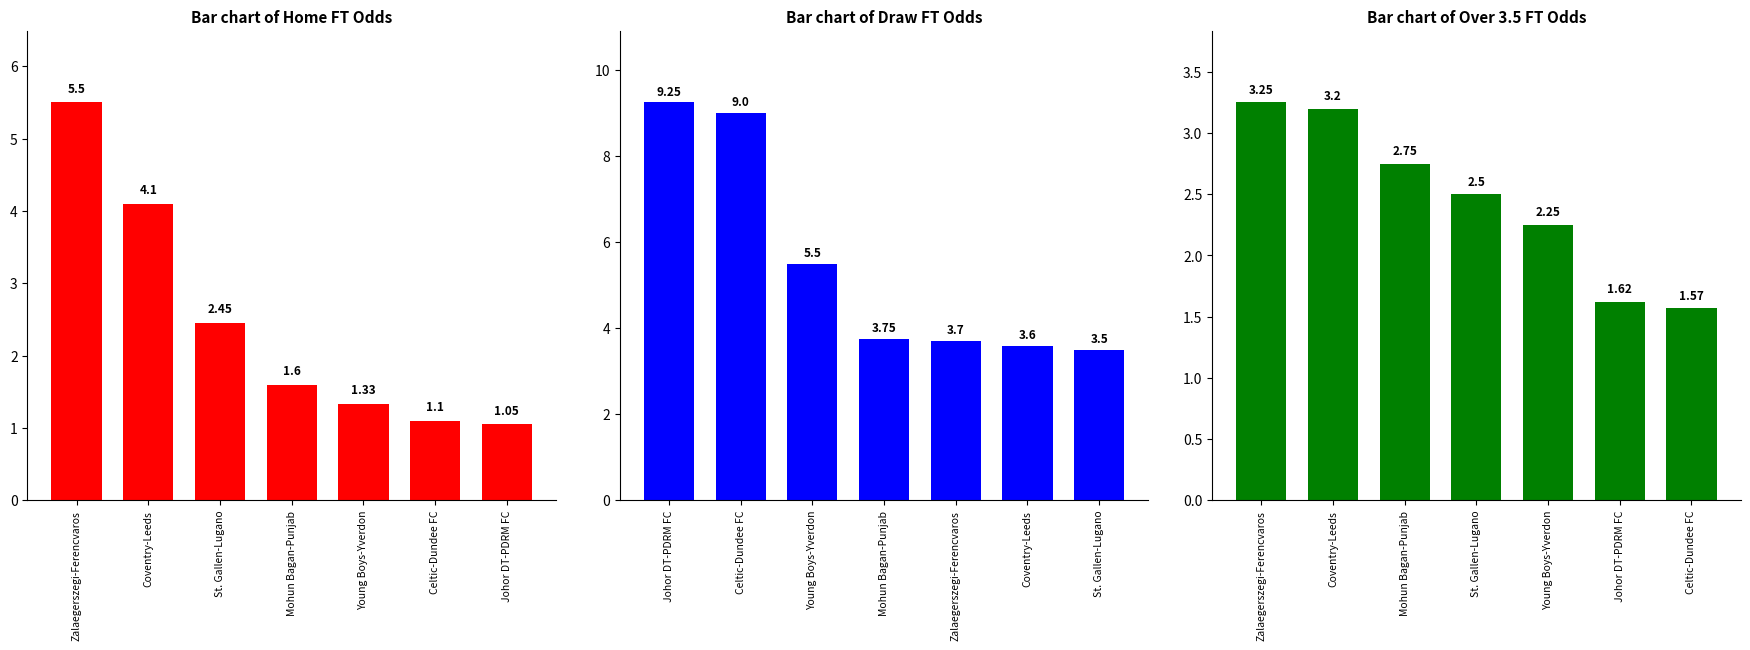

What is the label of the 4th bar from the left?

Mohun Bagan-Punjab